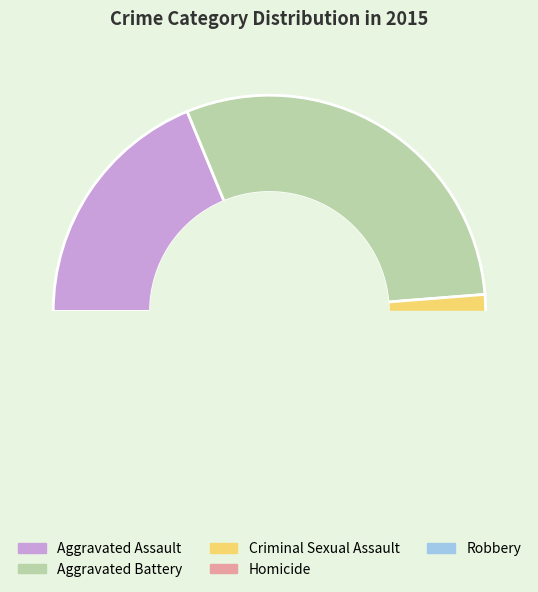

Is Robbery the majority of the pie?

No